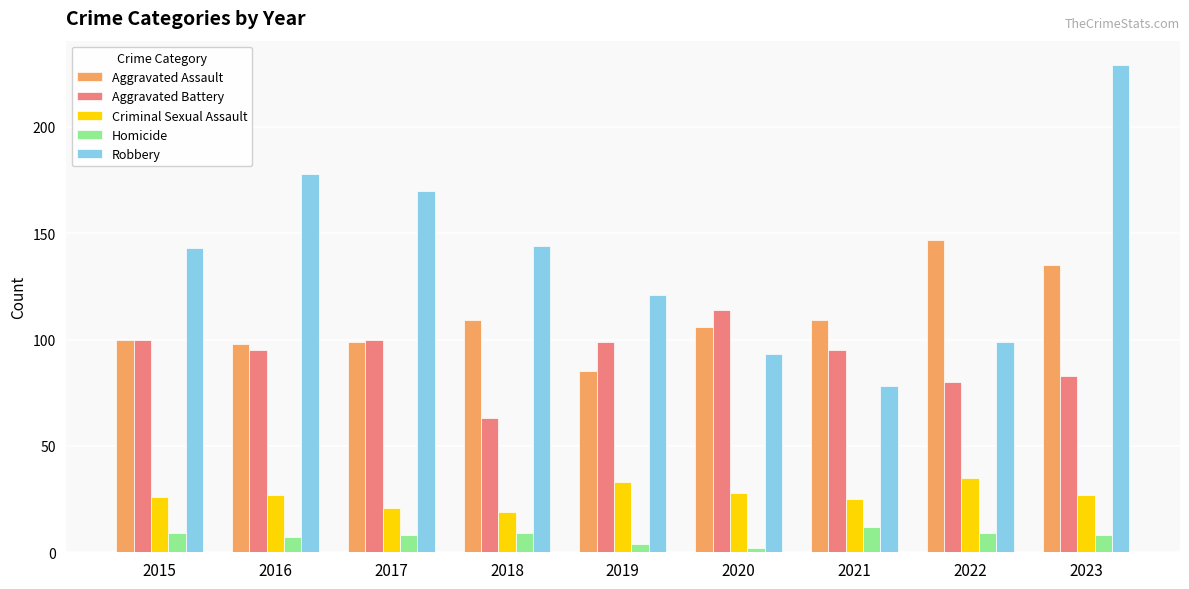

How many bars are there in total?

45